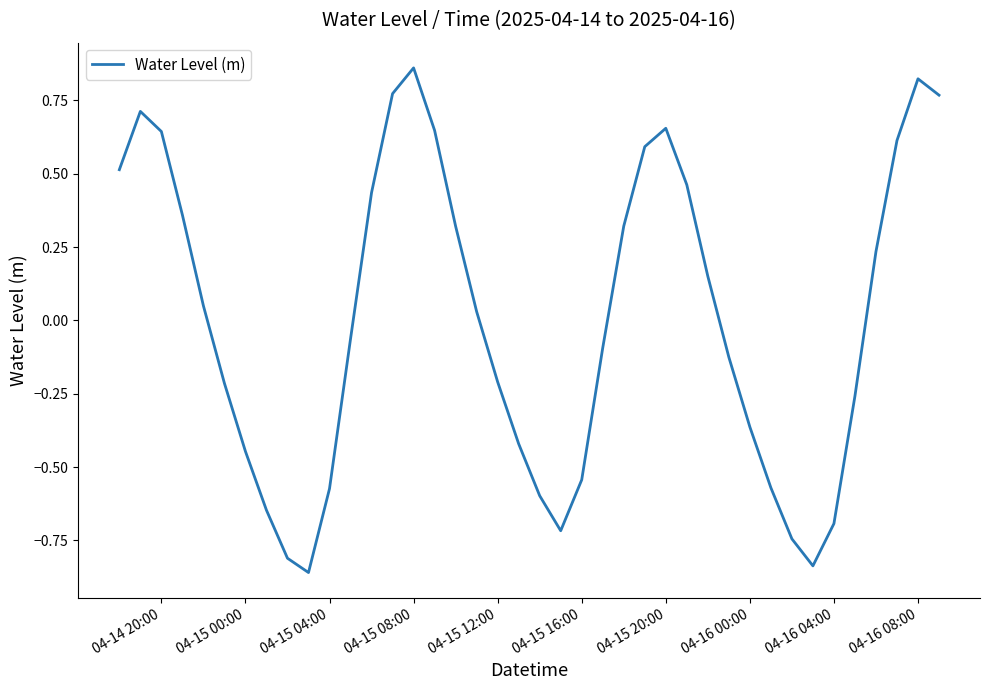

What is the difference between the maximum and minimum values?

1.7